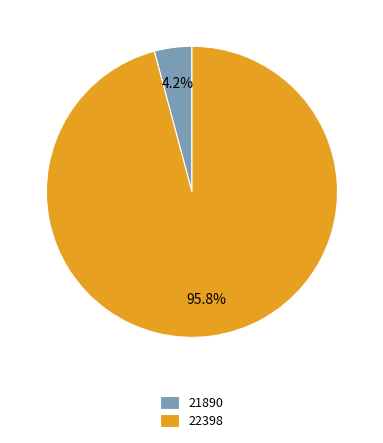

Rank the categories by value from highest to lowest.

22398, 21890